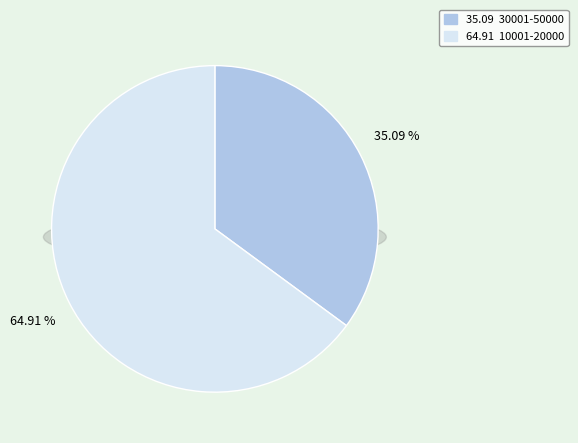

To the nearest percent, what portion does 30001-50000 represent?

35%